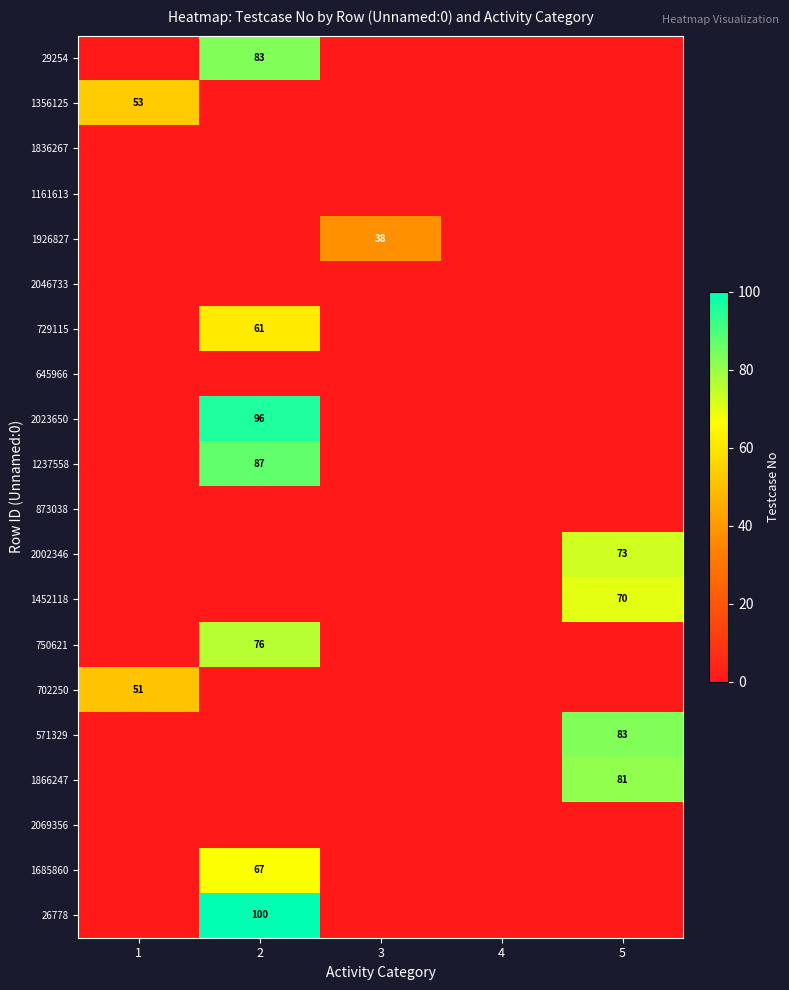

Which label corresponds to the largest value in the chart?

2